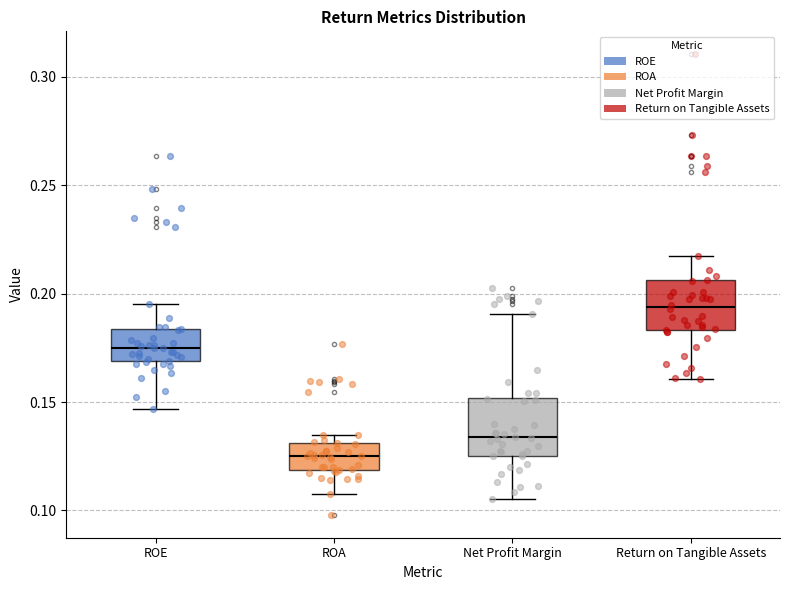

Reading left to right, transcribe this box plot: for each box, give where its median line is, the range the box spans, and where its two whiskers end, as read against the y-axis. The values are not printed on the chart, so give them approximately, as read against the axis.

ROE: median 0.175, box 0.170 to 0.185, whiskers 0.145 to 0.195
ROA: median 0.125, box 0.120 to 0.130, whiskers 0.110 to 0.135
Net Profit Margin: median 0.135, box 0.125 to 0.150, whiskers 0.105 to 0.190
Return on Tangible Assets: median 0.195, box 0.185 to 0.205, whiskers 0.160 to 0.215